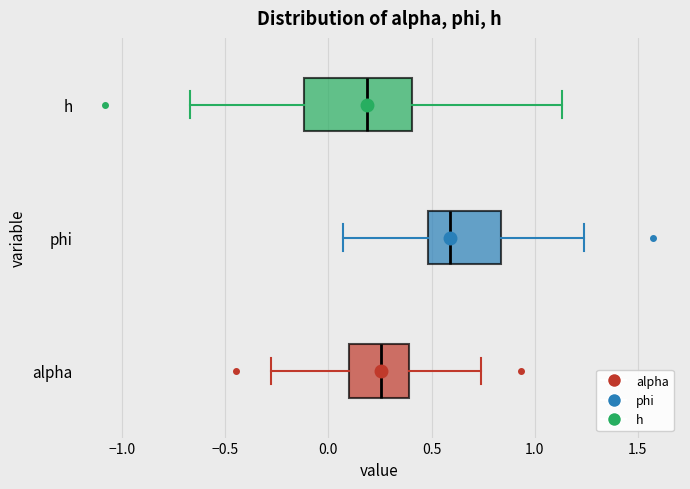

Which box has the furthest to the right median line?

phi